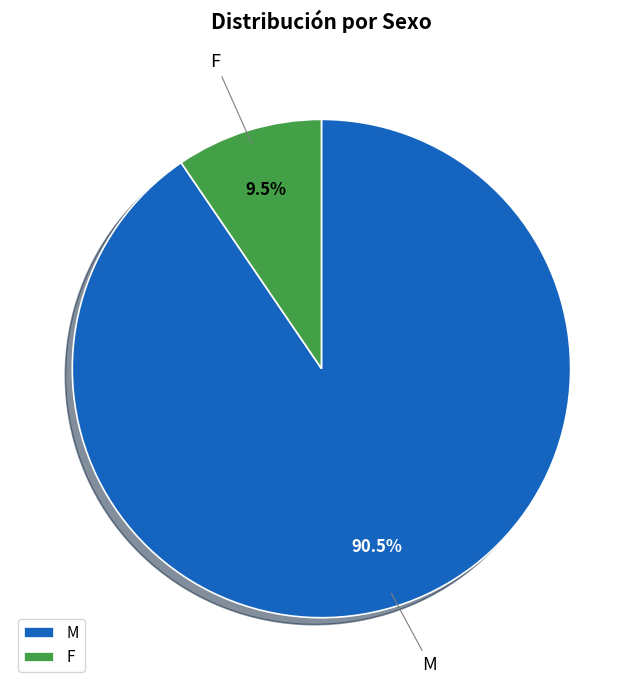

Does F represent more than half of the total?

No